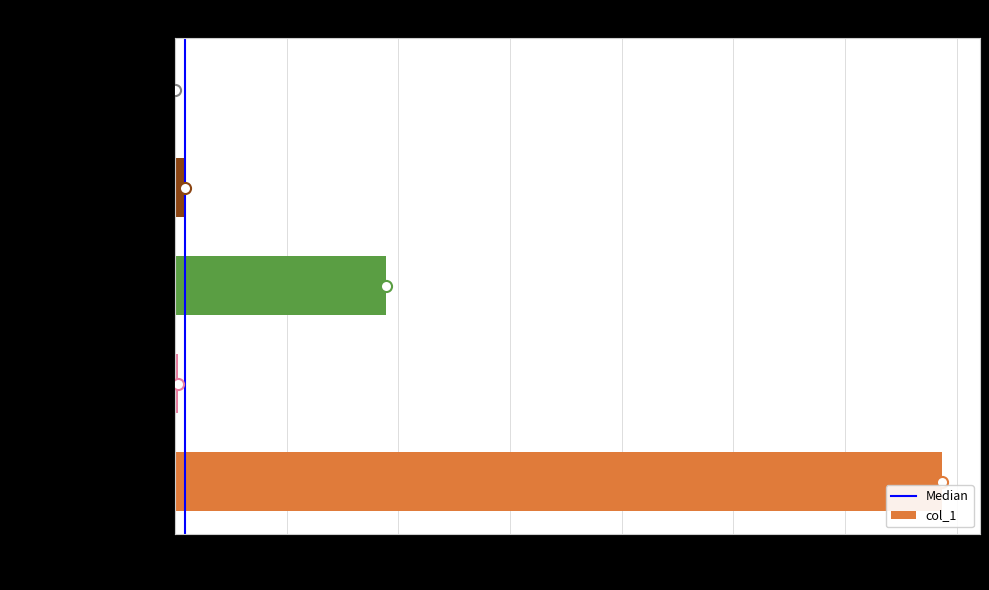

At which label is the value closest to 8582?

countDied